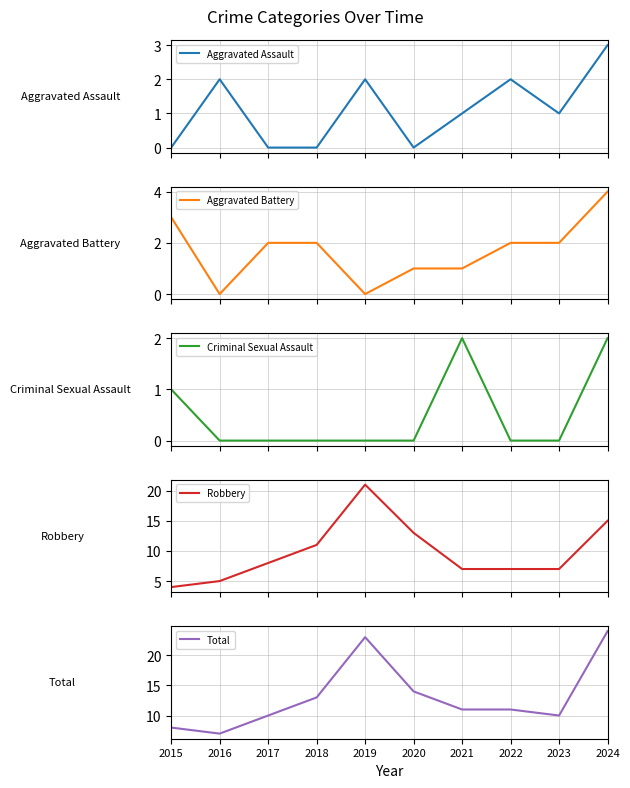

How many series are shown in this chart?

5